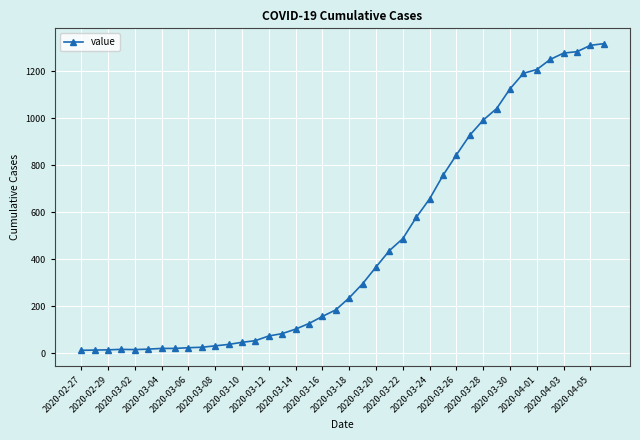

What is the difference between the maximum and minimum values?

1304